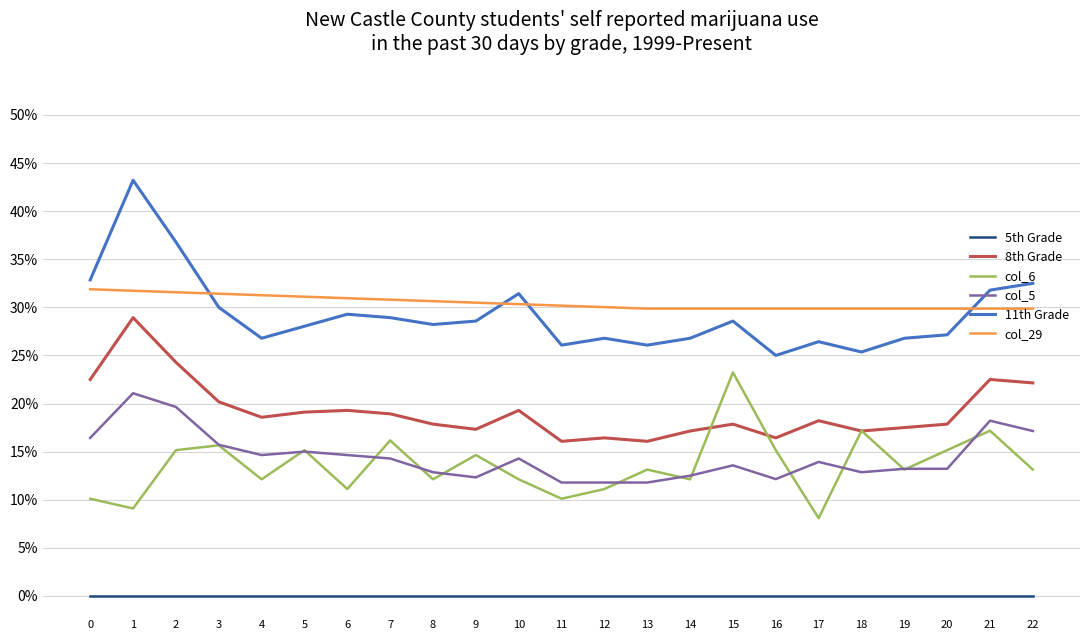

List the series in order of their peak value, lowest first.

5th Grade, col_5, col_6, 8th Grade, col_29, 11th Grade